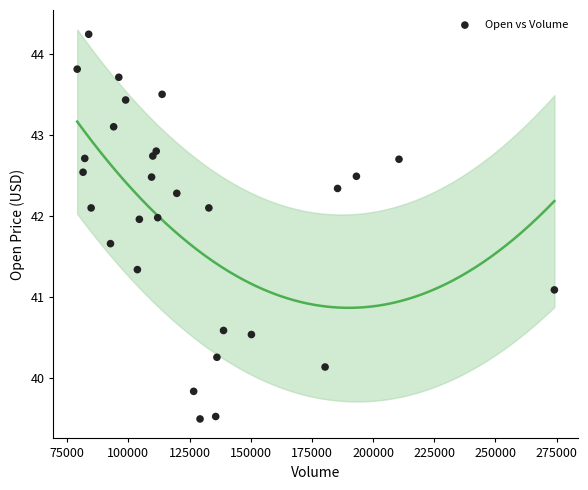

What is the range of X values (max minus min)?

195000.0